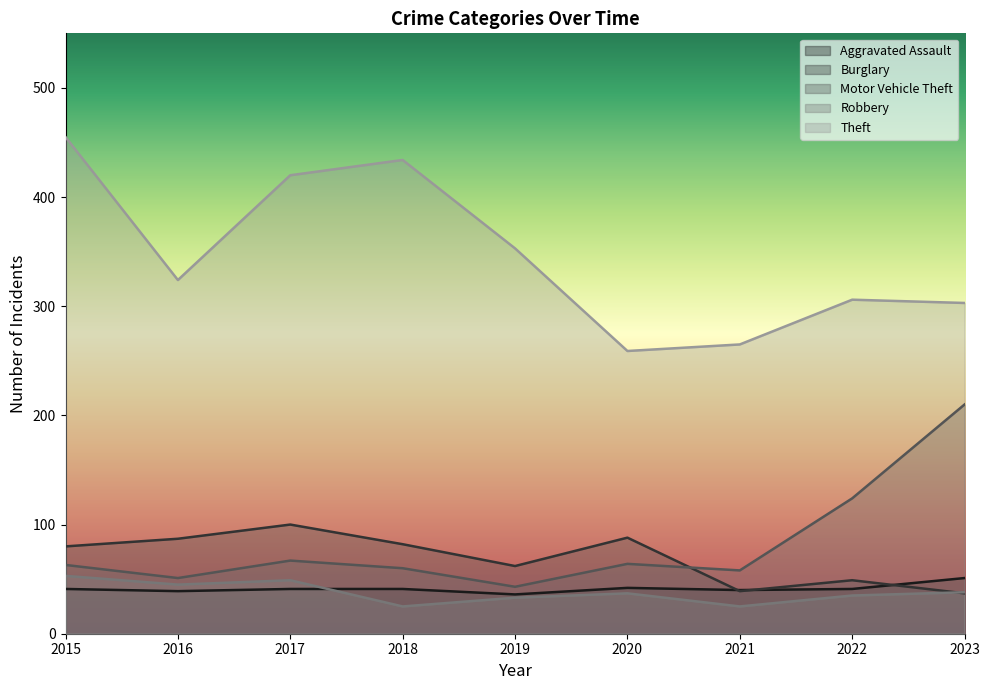

Reading left to right, transcribe all the data shown in this chart.

Aggravated Assault: 41	39	41	41	36	42	40	41	51
Burglary: 80	87	100	82	62	88	39	49	37
Motor Vehicle Theft: 63	51	67	60	43	64	58	124	210
Robbery: 53	45	49	25	33	37	25	35	38
Theft: 455	324	420	434	353	259	265	306	303